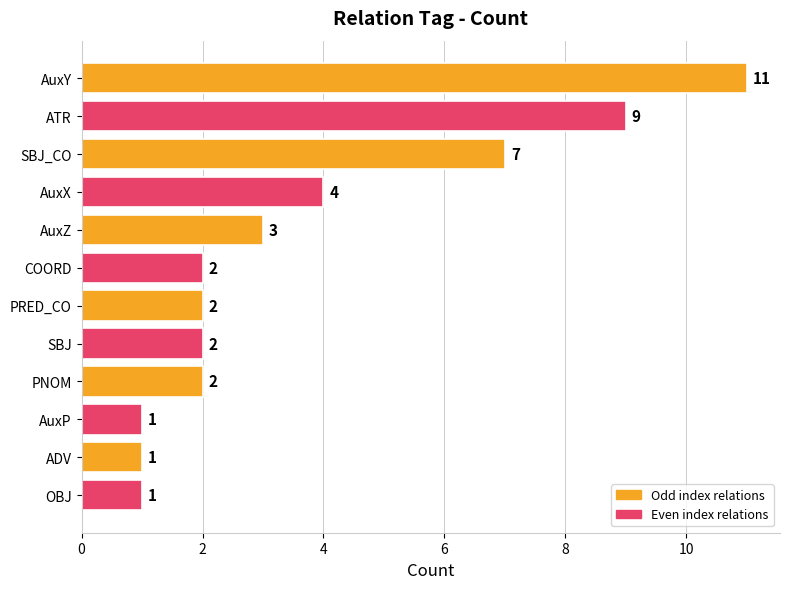

Reading bottom to top, extract all data points from this chart.

1	1	1	2	2	2	2	3	4	7	9	11